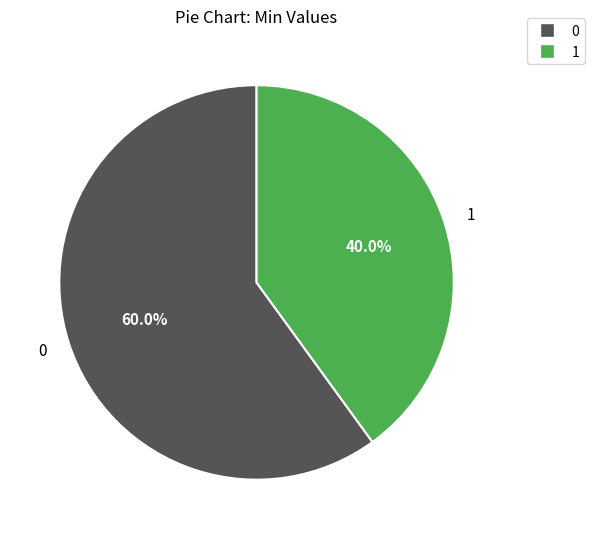

What is the smallest slice in the pie chart?

1